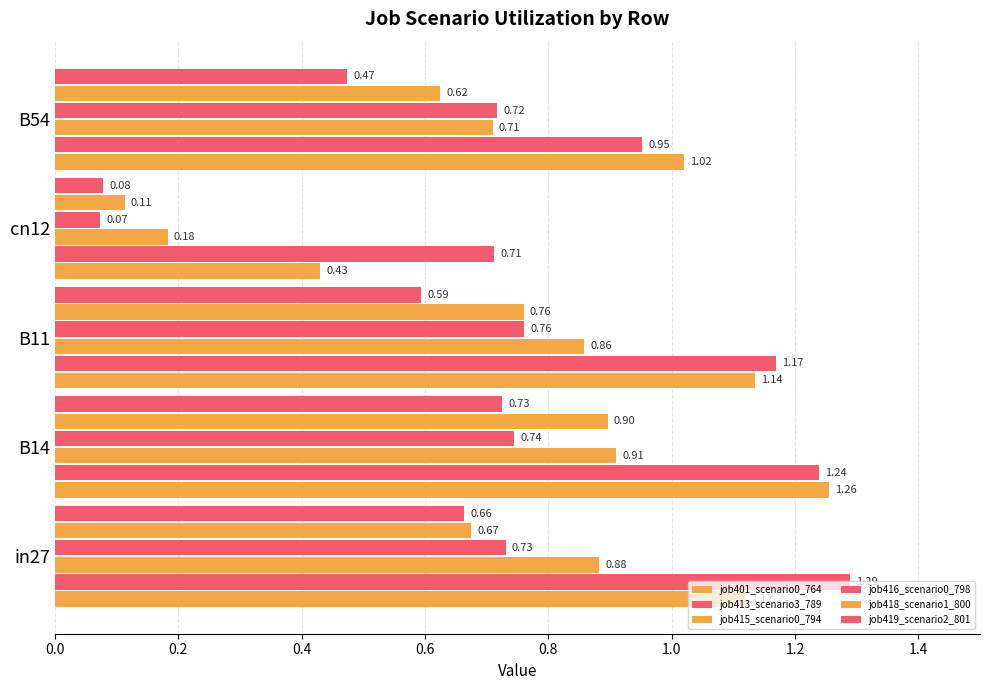

How many data points does each series have?

5